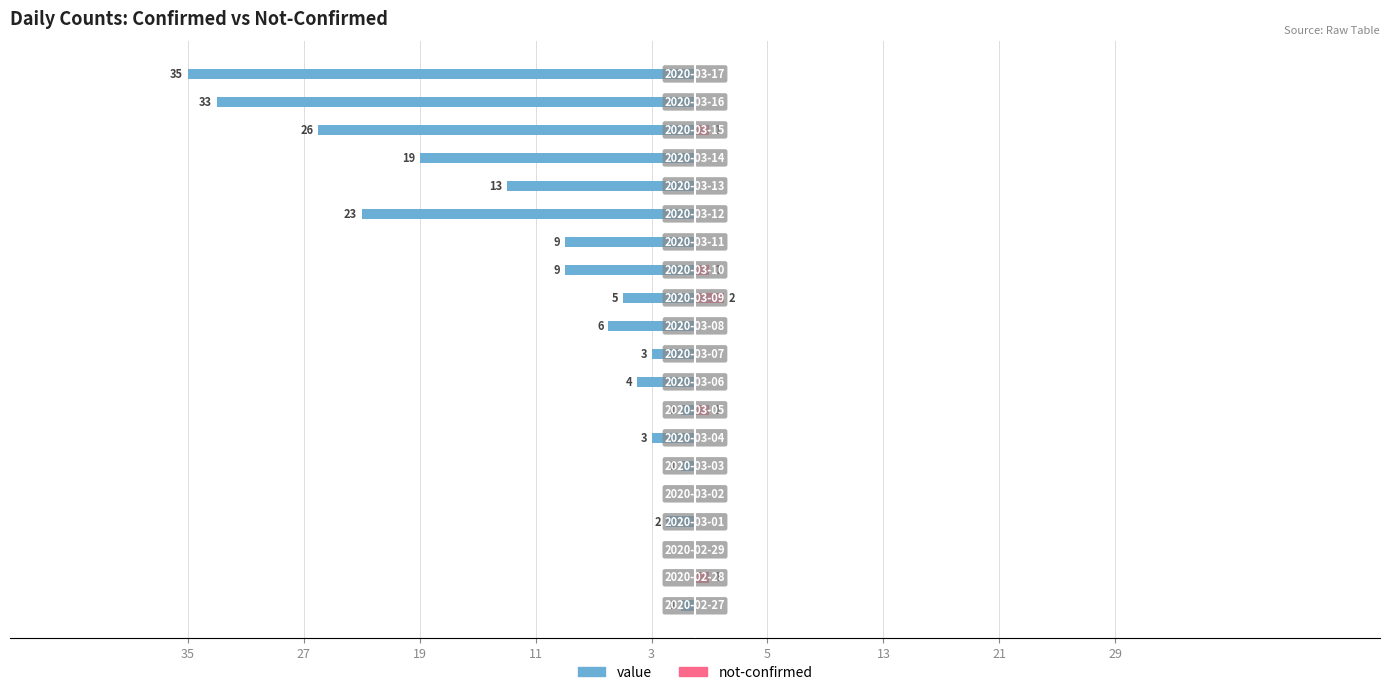

What value does the value series have at 15, to the nearest 10?

-10